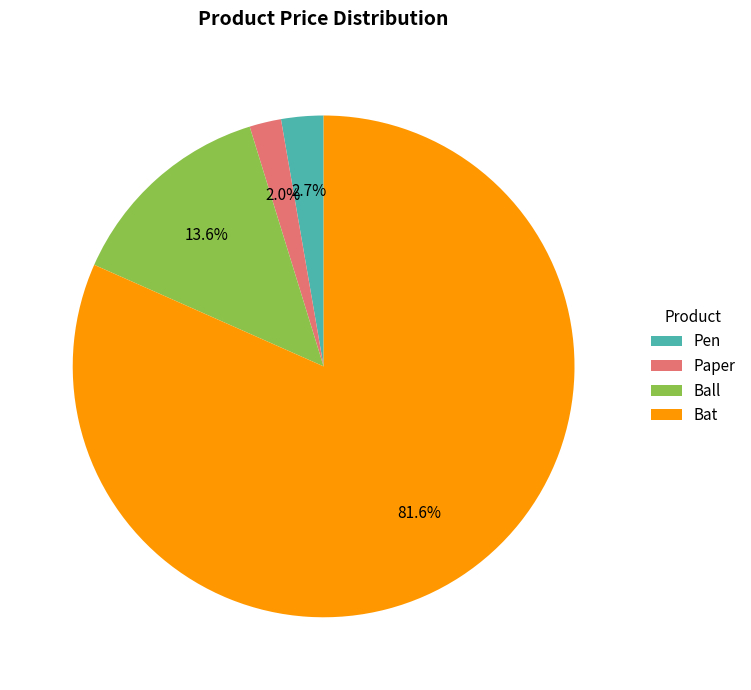

Which slice is the smallest?

Paper